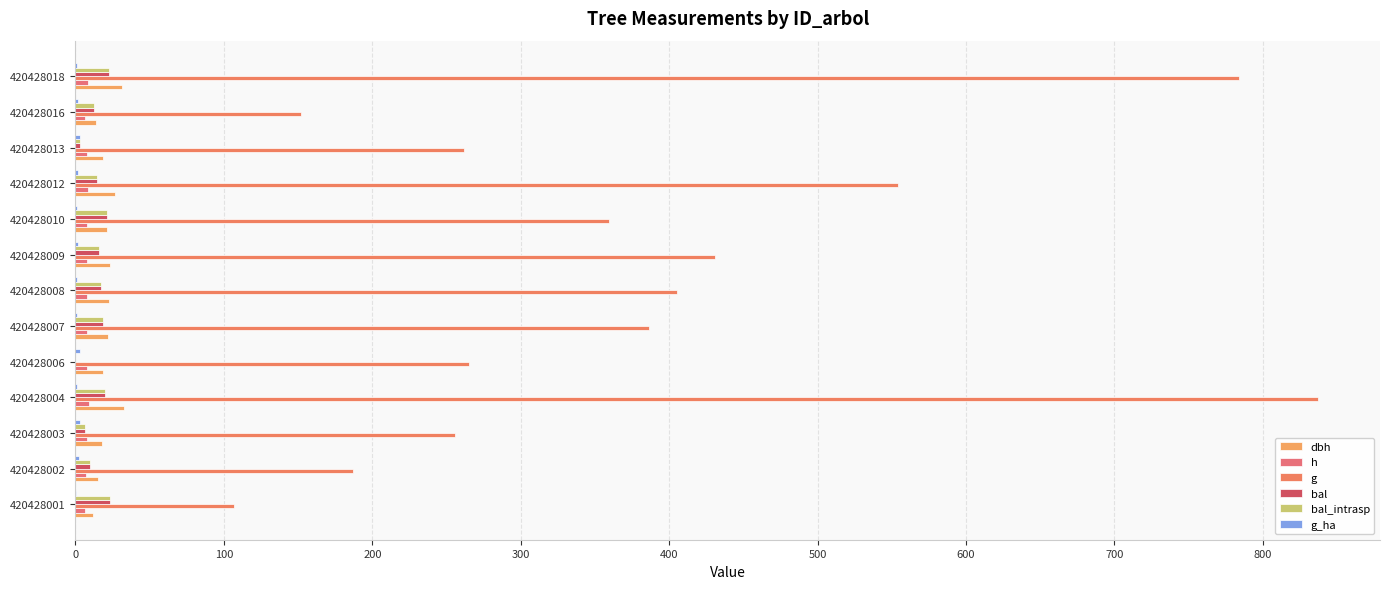

How many values in the bal series exceed 16?

7